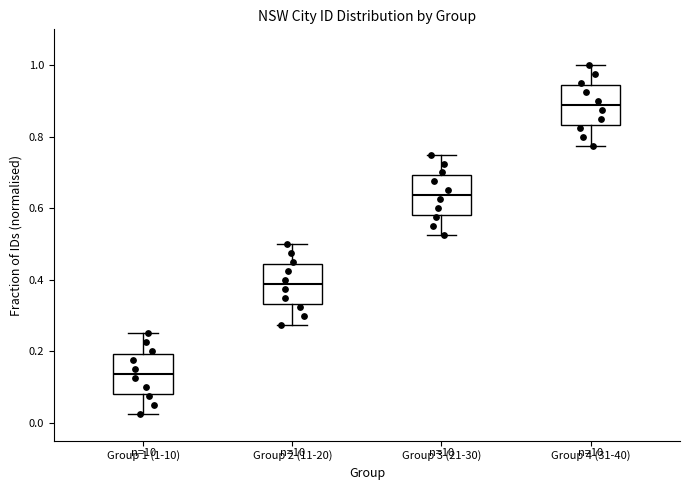

Where is the upper edge of the box for Group 1 (1-10) on the y-axis? The values are not printed on the chart, so give them approximately, as read against the axis.

0.20